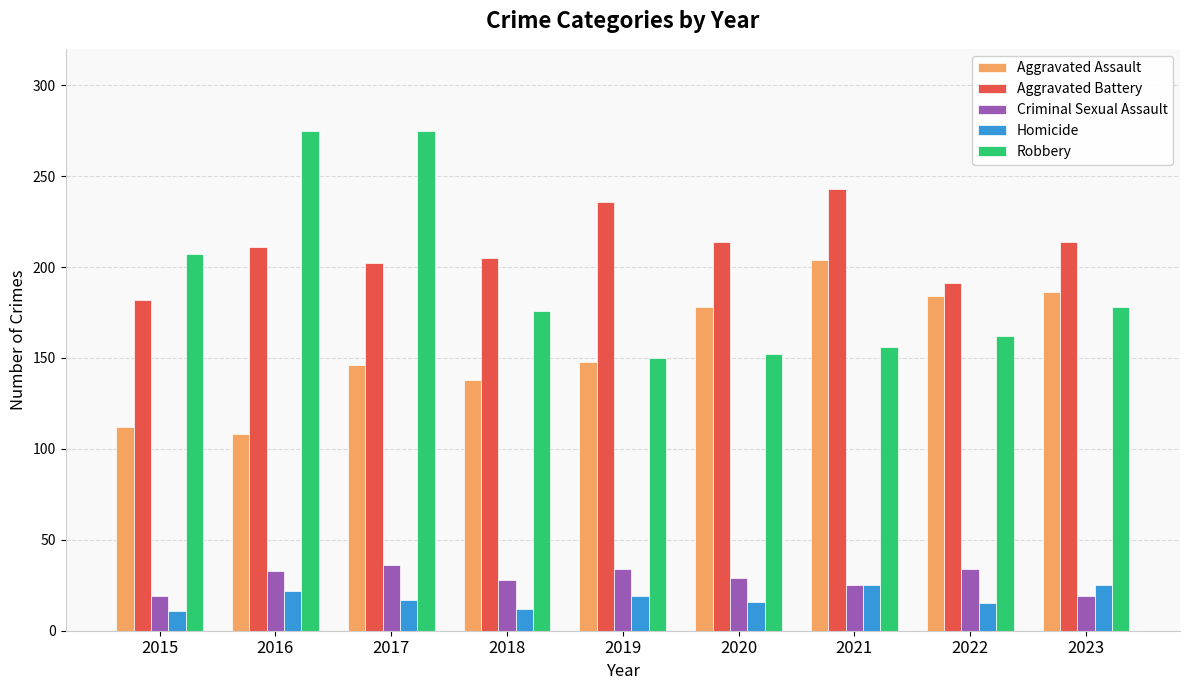

How many data points in Robbery are less than 176?

4